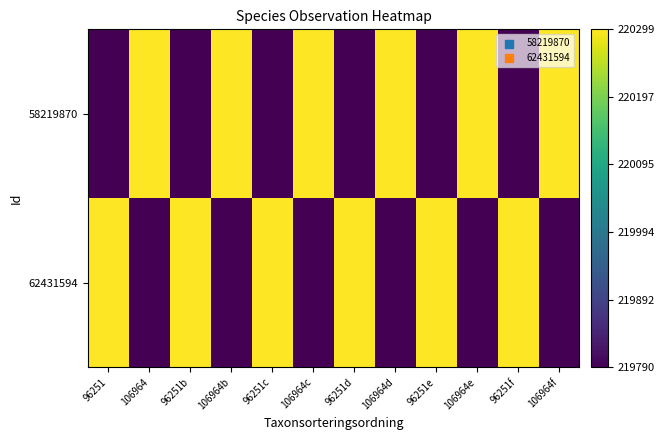

Reading right to left, list all the values displayed in this chart.

58219870: 106964f=220299	96251f=219790	106964e=220299	96251e=219790	106964d=220299	96251d=219790	106964c=220299	96251c=219790	106964b=220299	96251b=219790	106964=220299	96251=219790
62431594: 106964f=219790	96251f=220299	106964e=219790	96251e=220299	106964d=219790	96251d=220299	106964c=219790	96251c=220299	106964b=219790	96251b=220299	106964=219790	96251=220299